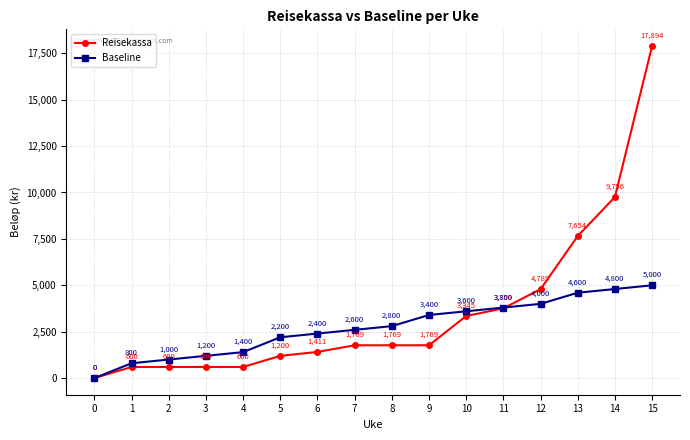

What is the average value of the Baseline series?

2725